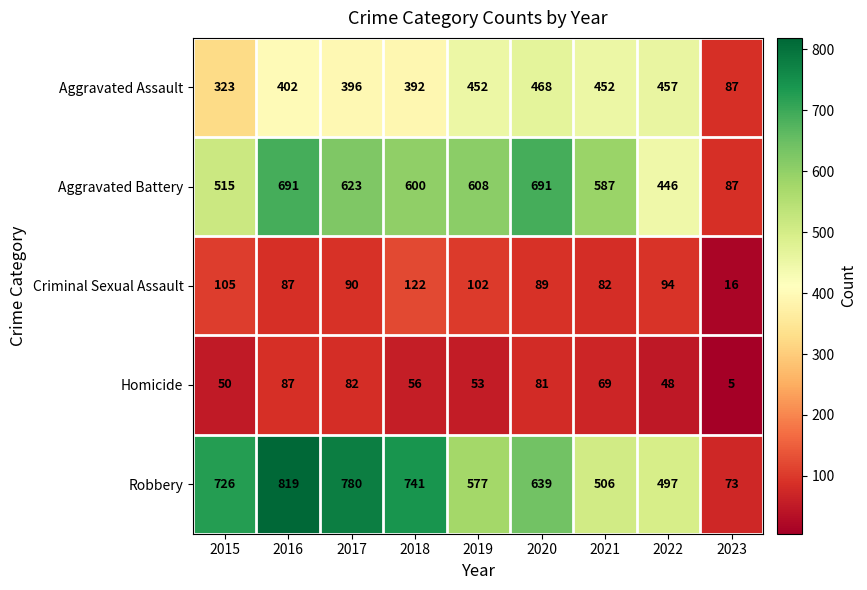

Rank the series at 2015 from highest to lowest value.

Robbery, Aggravated Battery, Aggravated Assault, Criminal Sexual Assault, Homicide